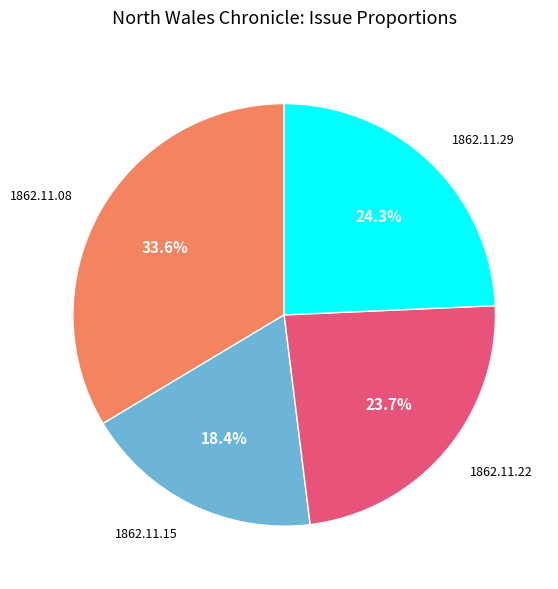

To the nearest percent, what is the average slice percentage?

25%